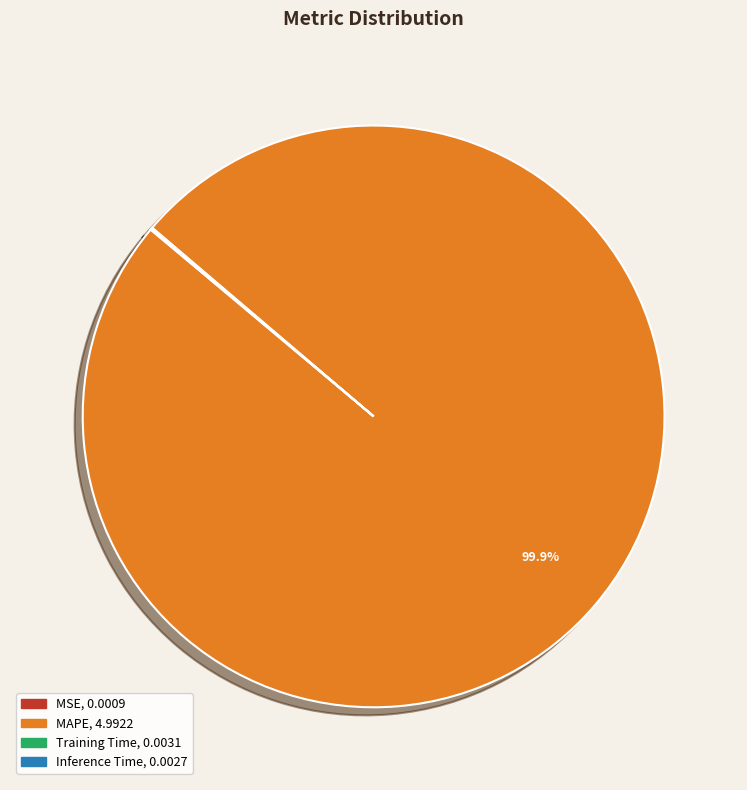

To the nearest percent, what is the average slice percentage?

25%